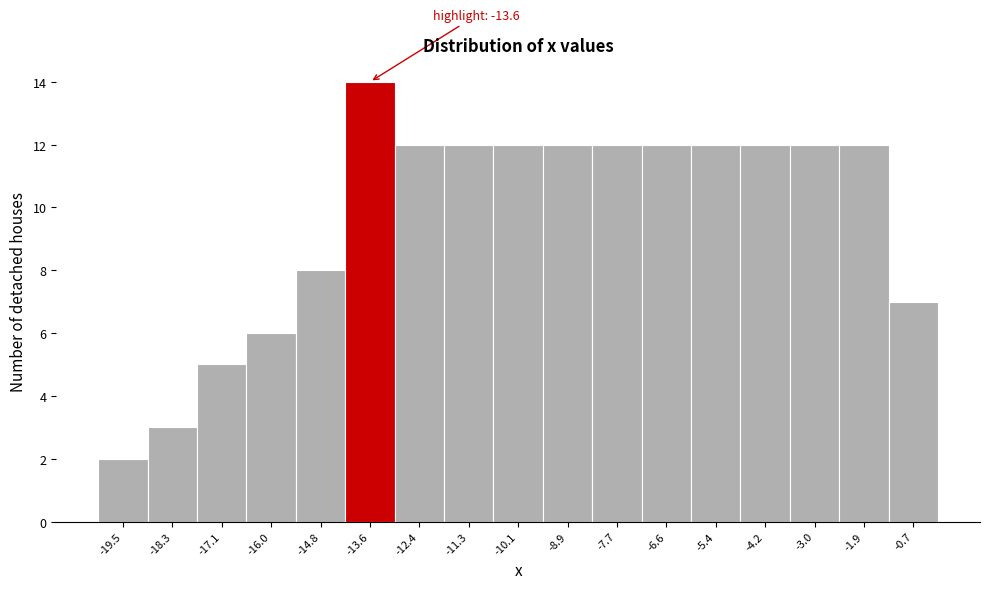

Reading right to left, transcribe all the data shown in this chart.

-0.7=7	-1.9=12	-3.0=12	-4.2=12	-5.4=12	-6.6=12	-7.7=12	-8.9=12	-10.1=12	-11.3=12	-12.4=12	-13.6=14	-14.8=8	-16.0=6	-17.1=5	-18.3=3	-19.5=2